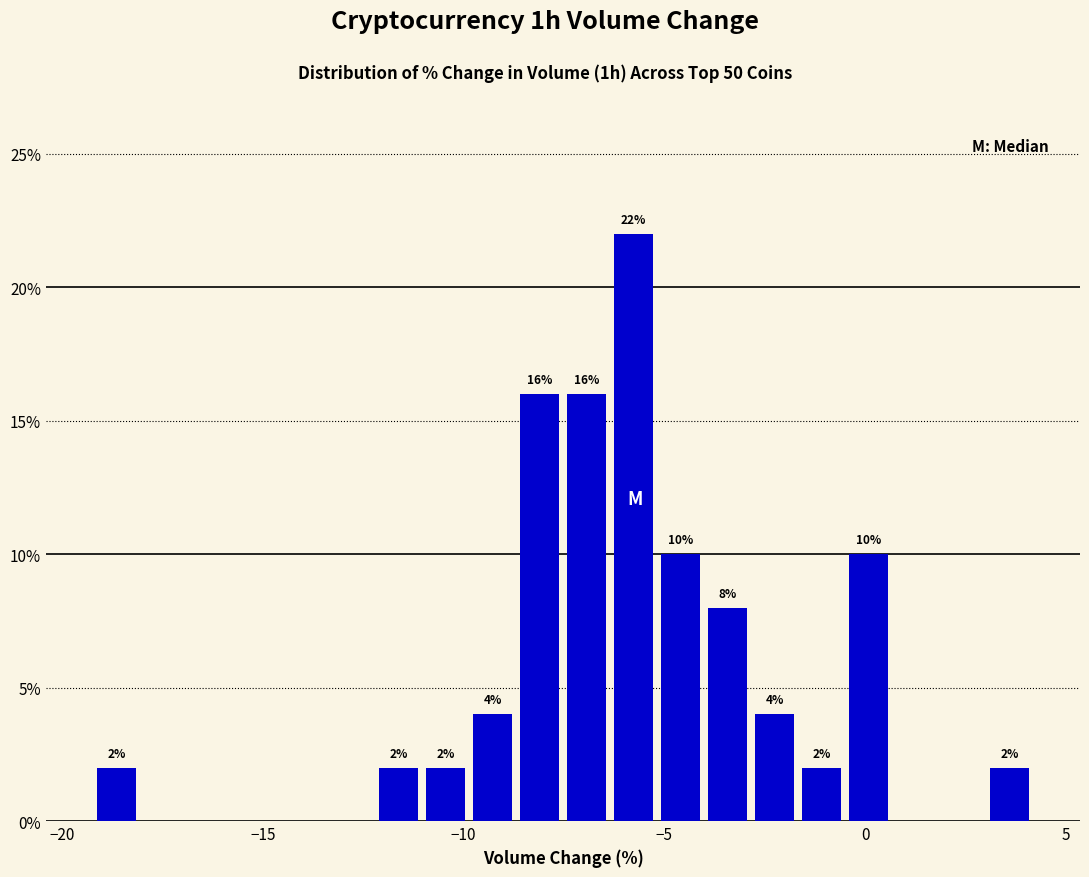

Read against the x-axis, roughly where is the centre of the tallest bar?

-6.0